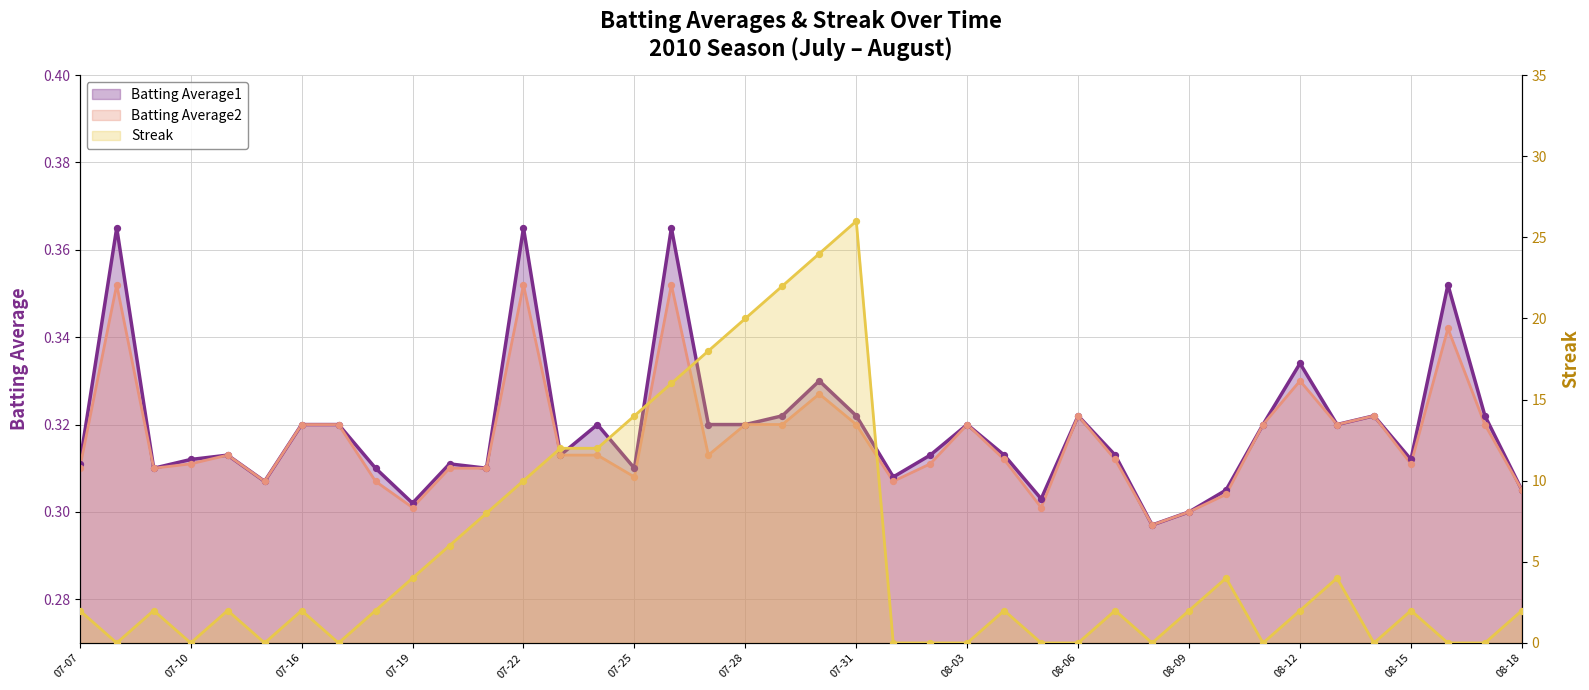

Which series contains the highest Y value?

Streak